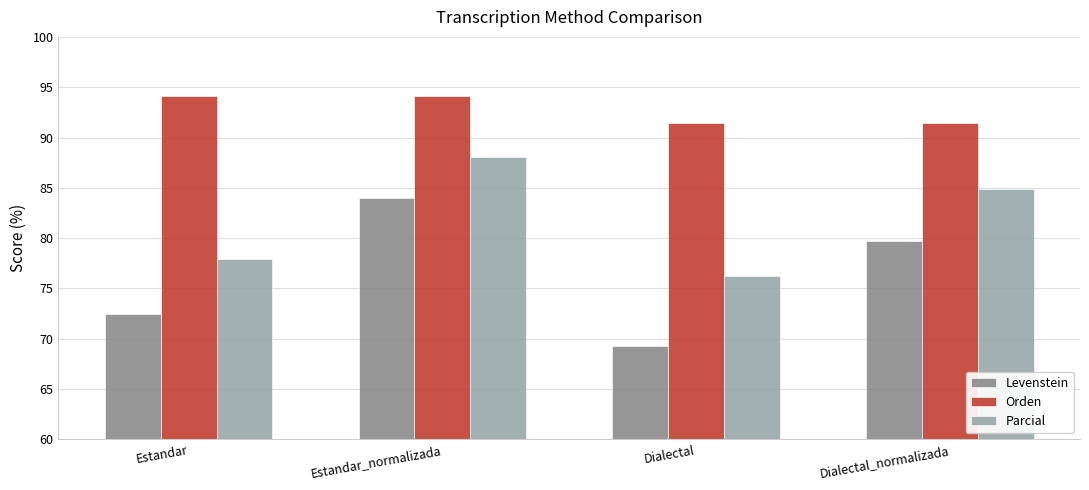

What are all the series names shown in the legend?

Levenstein, Orden, Parcial